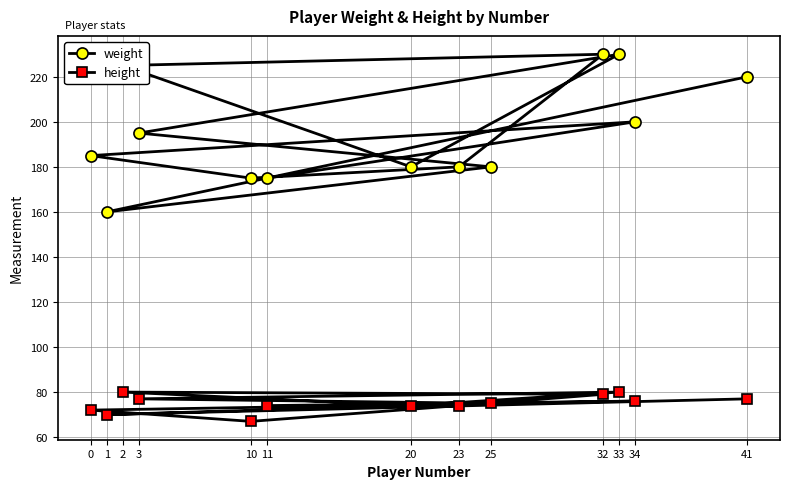

How many values in the height series exceed 75?

6